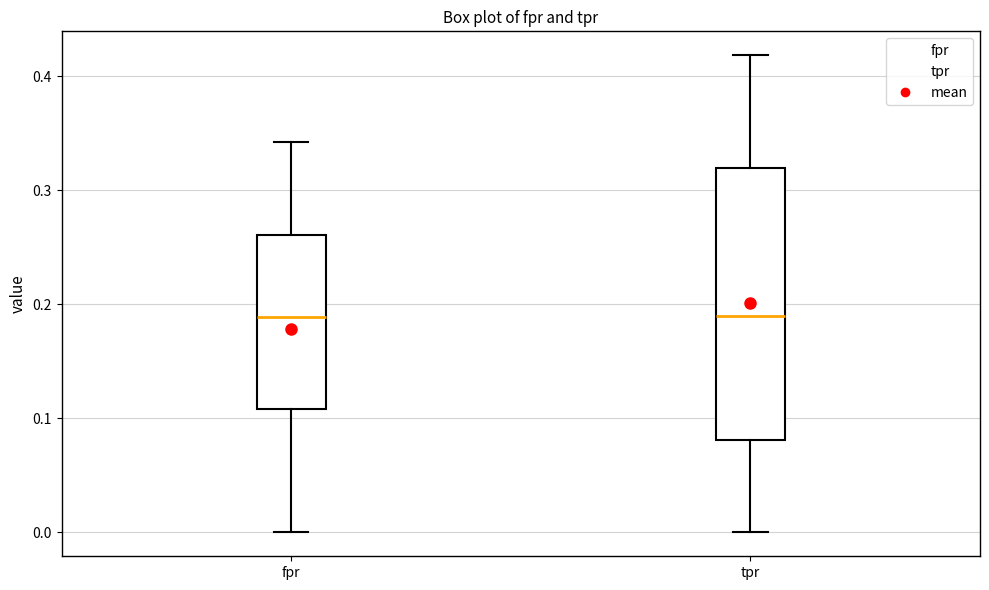

Reading left to right, read every box against the y-axis: the position of its median line, the range the box covers, and the ends of its whiskers. The values are not printed on the chart, so give them approximately, as read against the axis.

fpr: median 0.19, box 0.11 to 0.26, whiskers 0.00 to 0.34
tpr: median 0.19, box 0.08 to 0.32, whiskers 0.00 to 0.42